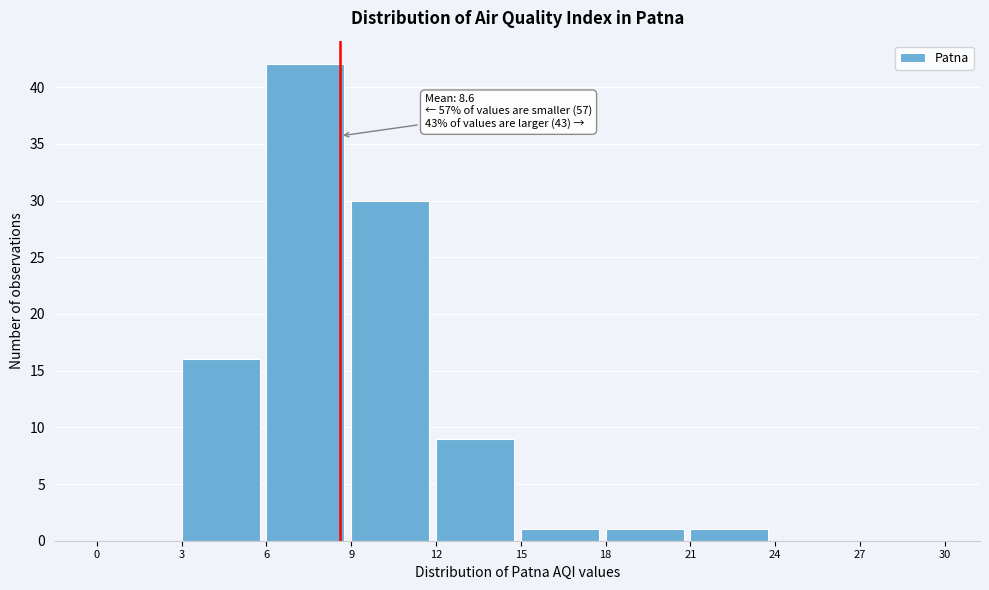

Which range on the x-axis has the tallest bar?

6 to 9